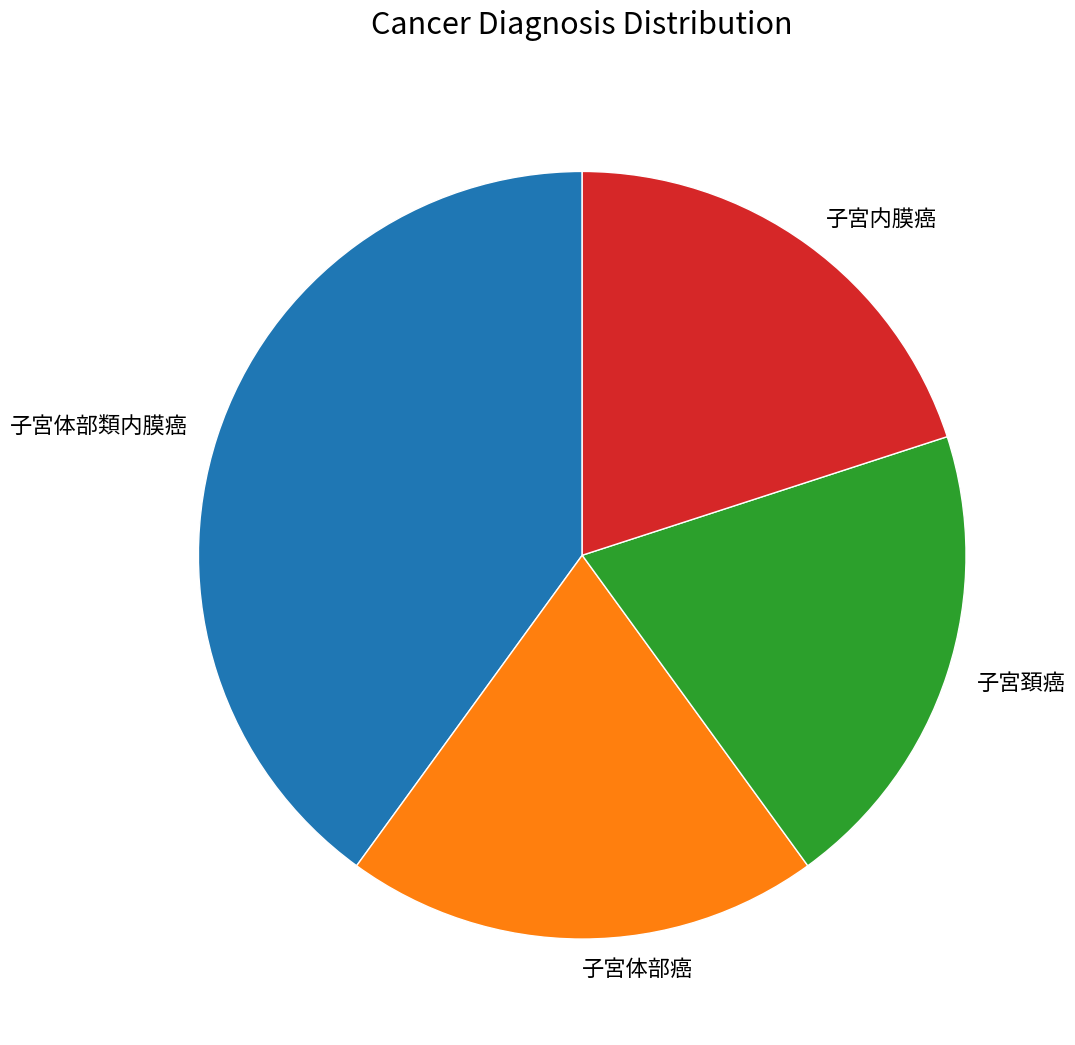

What is the ratio of the value at 子宮体部癌 to the value at 子宮頚癌?

1.0